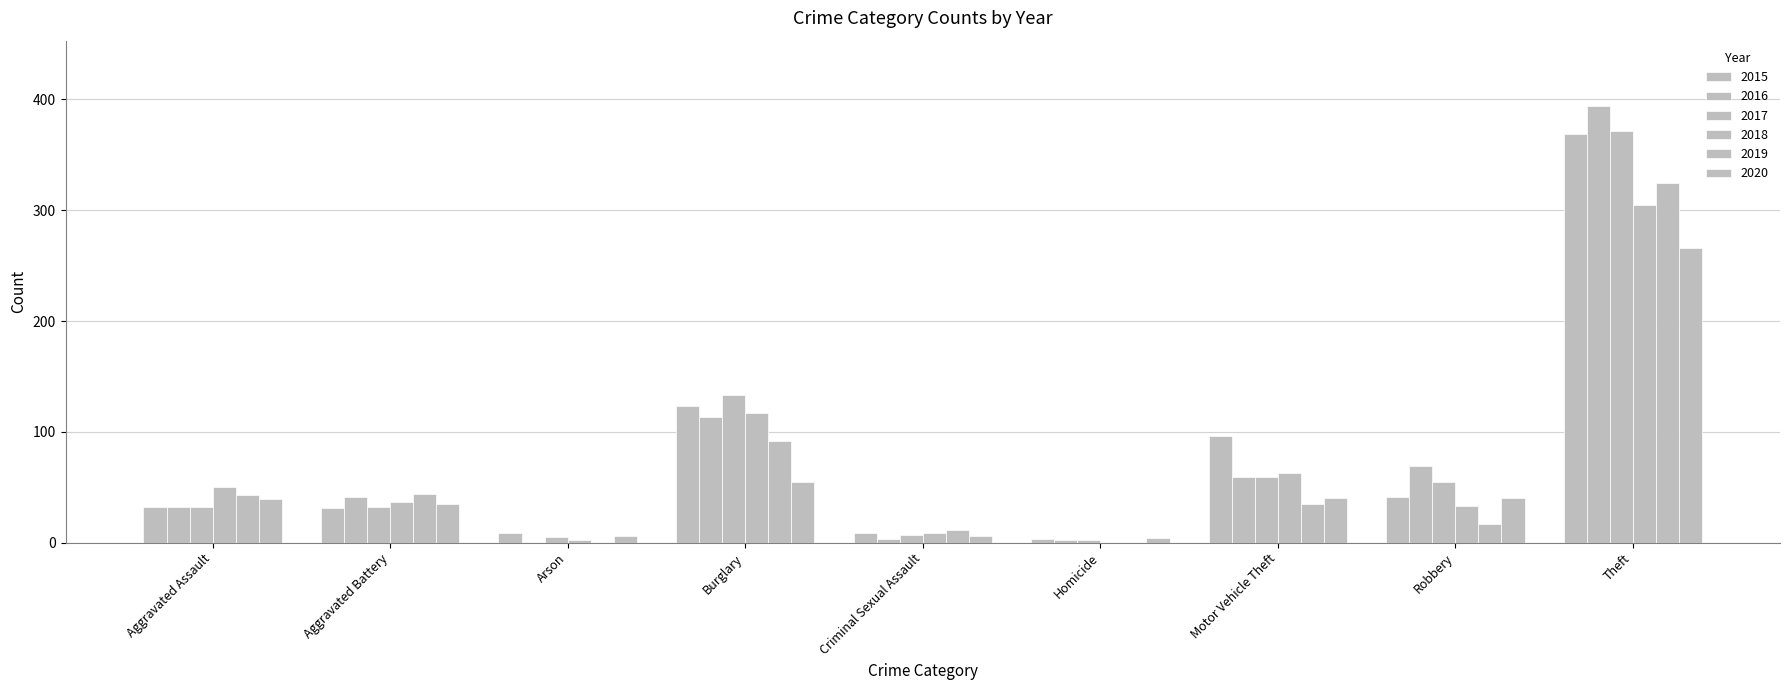

How many categories are shown in the chart?

9